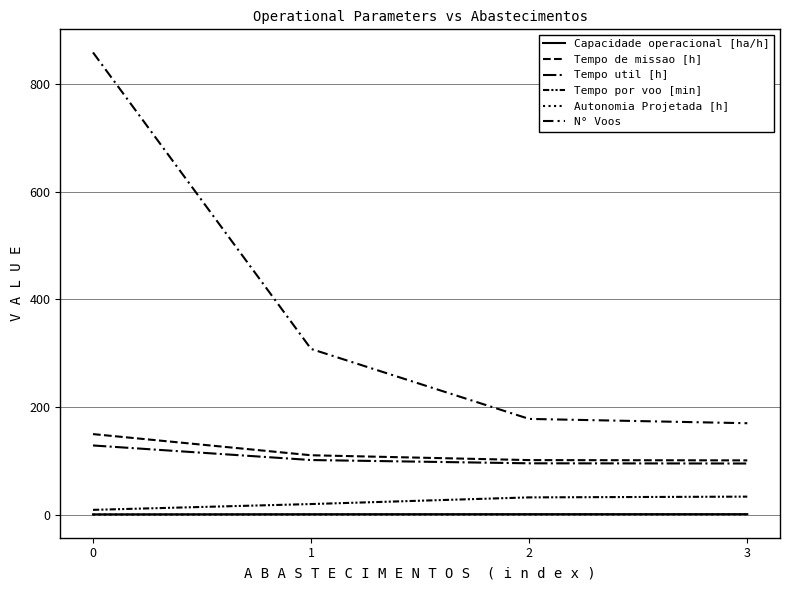

Reading right to left, transcribe all the data shown in this chart.

Capacidade operacional [ha/h]: 1.0	1.0	0.9	0.7
Tempo de missao [h]: 100.9	101.5	110.5	149.8
Tempo util [h]: 95.1	95.5	101.6	128.7
Tempo por voo [min]: 33.6	32.2	19.8	9.0
Autonomia Projetada [h]: 0.6	0.5	0.3	0.2
N° Voos: 170.0	178.0	308.0	859.0